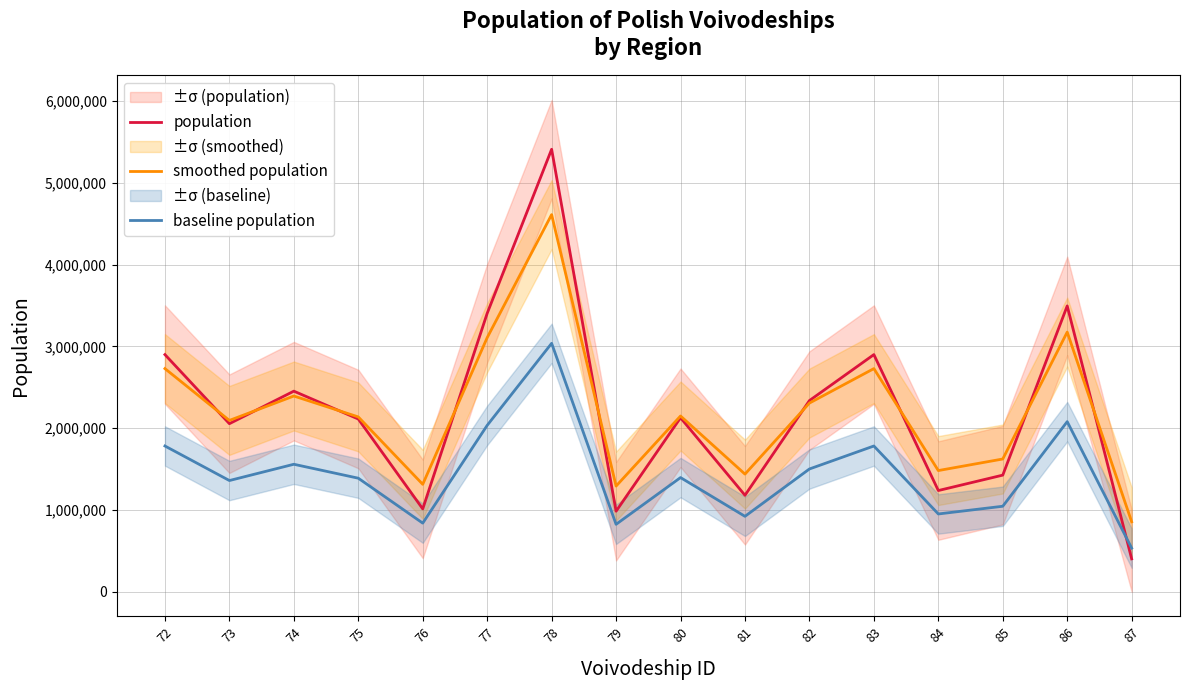

What is the value of the smoothed population point at the 12th from the left?

2728727.7